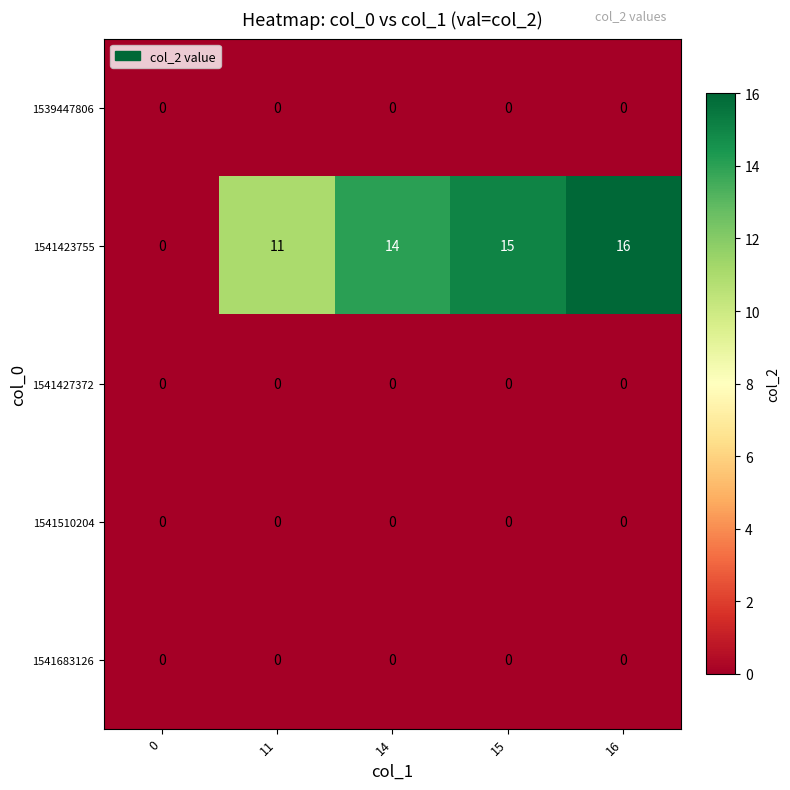

At which label does 1541423755 reach its peak?

16